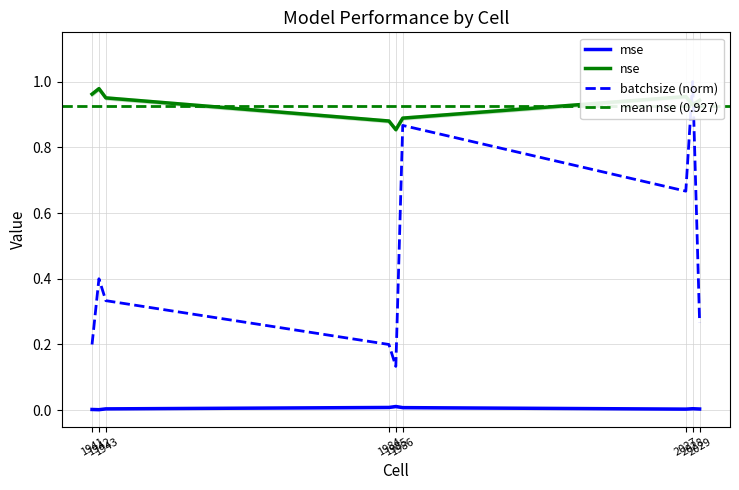

True or false: mse and nse intersect in this chart.

False